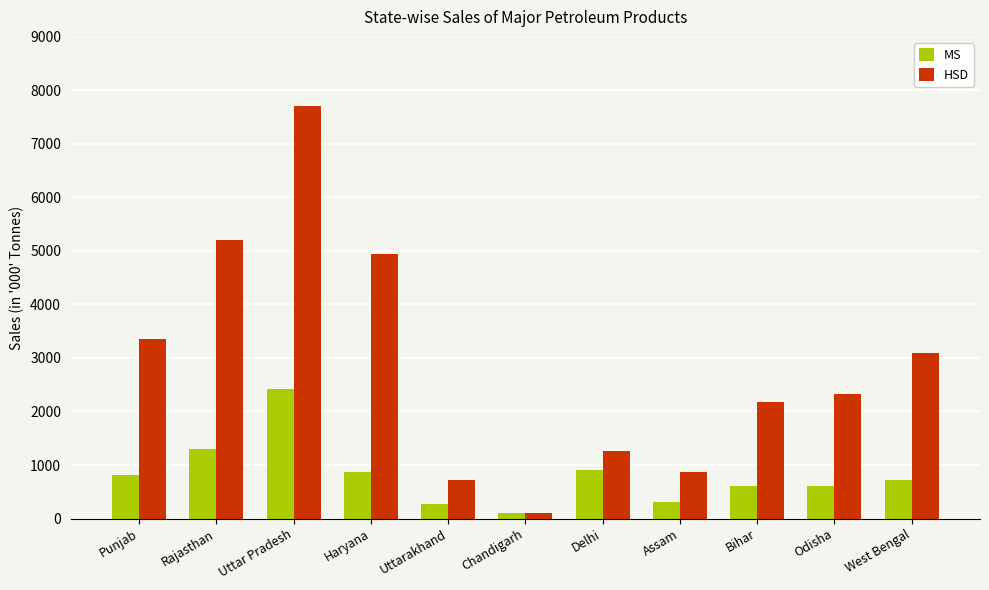

Which series has the widest spread of values?

HSD